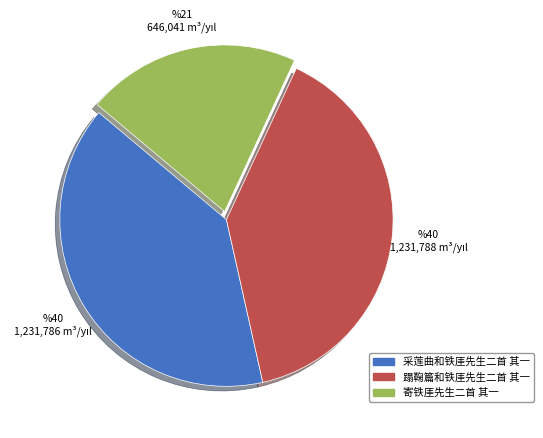

Which slice is the smallest?

寄铁厓先生二首 其一